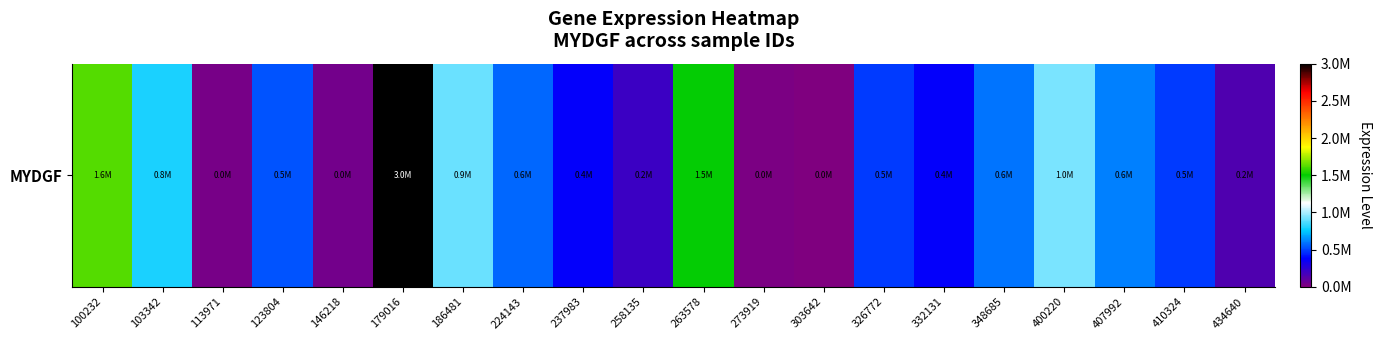

What is the difference between the second highest and minimum values?

1634011